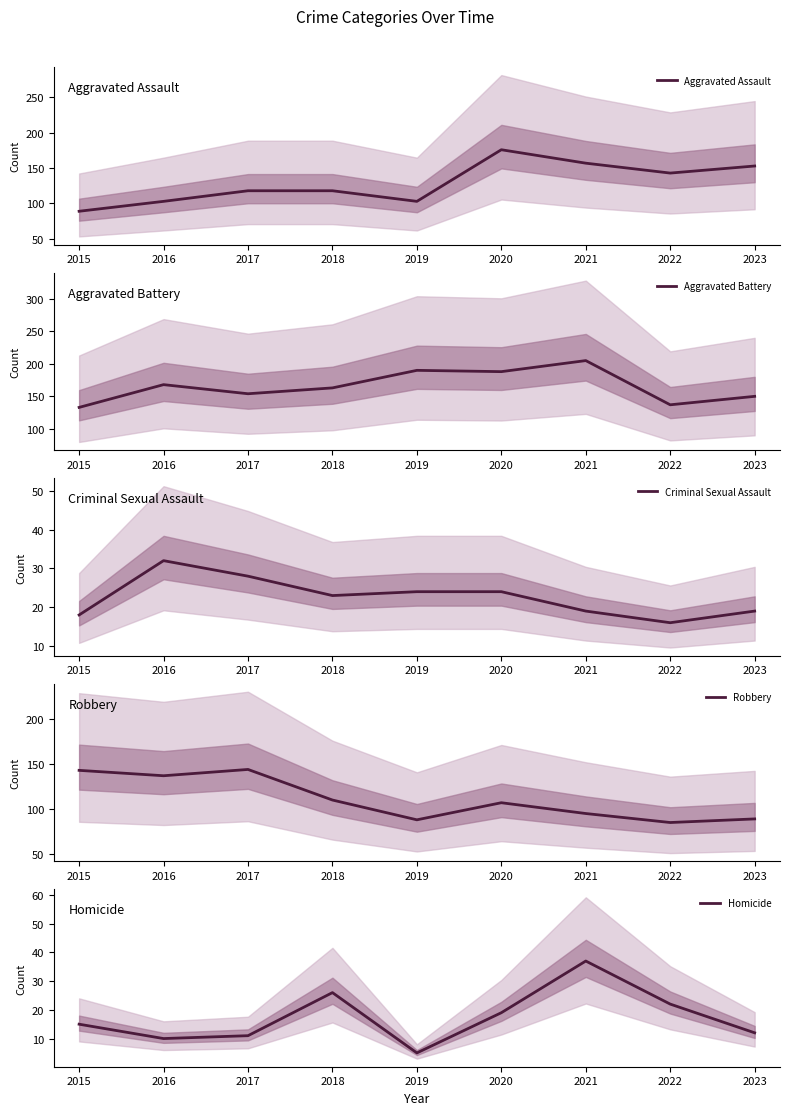

Reading left to right, what are all the values shown in this chart?

Aggravated Assault: 89	103	118	118	103	176	157	143	153
Aggravated Battery: 133	168	154	163	190	188	205	137	150
Criminal Sexual Assault: 18	32	28	23	24	24	19	16	19
Robbery: 143	137	144	110	88	107	95	85	89
Homicide: 15	10	11	26	5	19	37	22	12